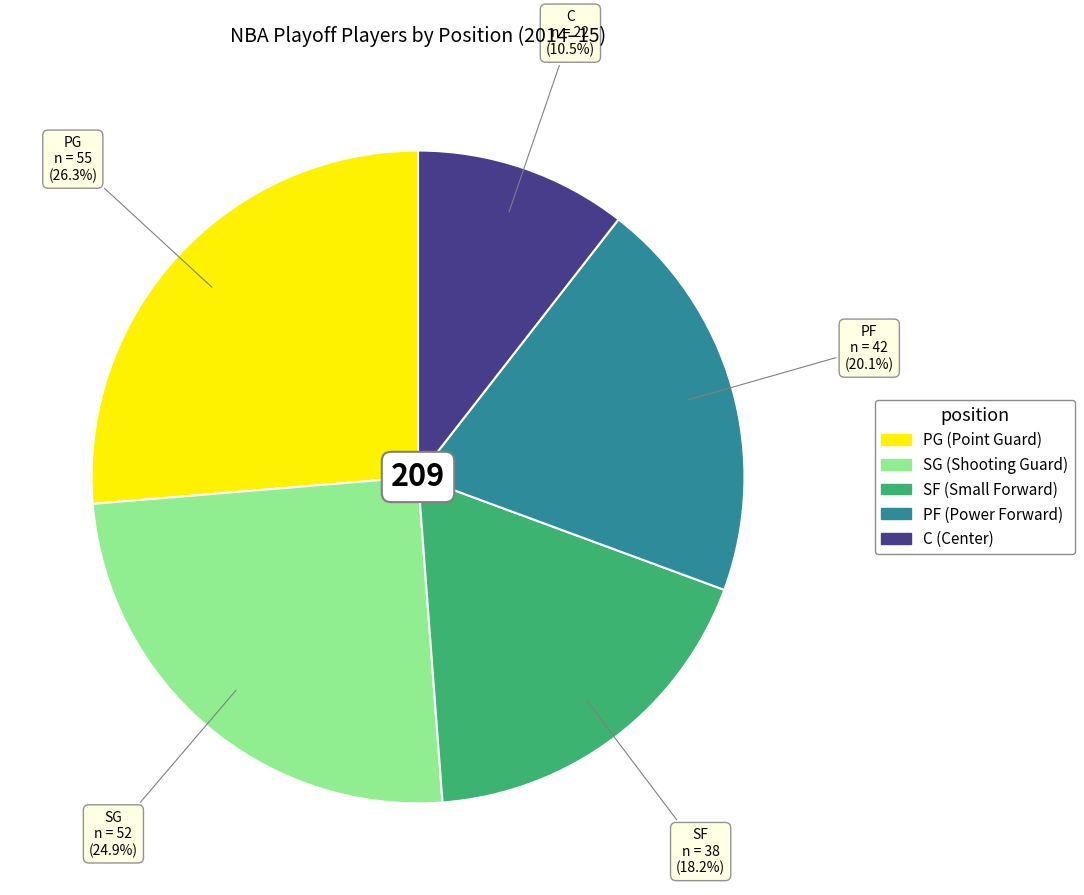

Count the number of slices in the pie.

5